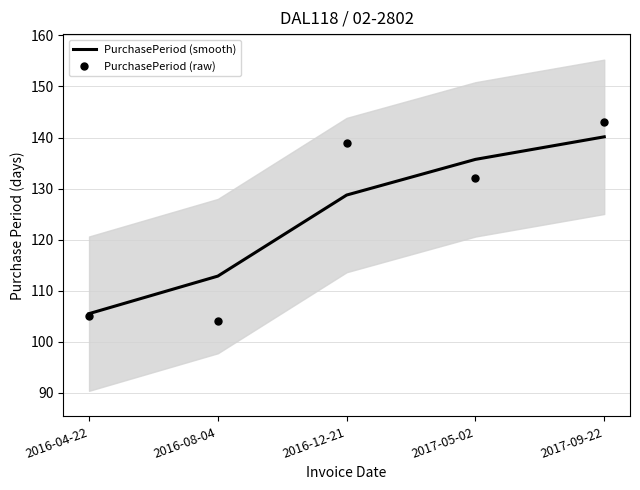

What is the total value across all series at 2017-05-02?

267.7